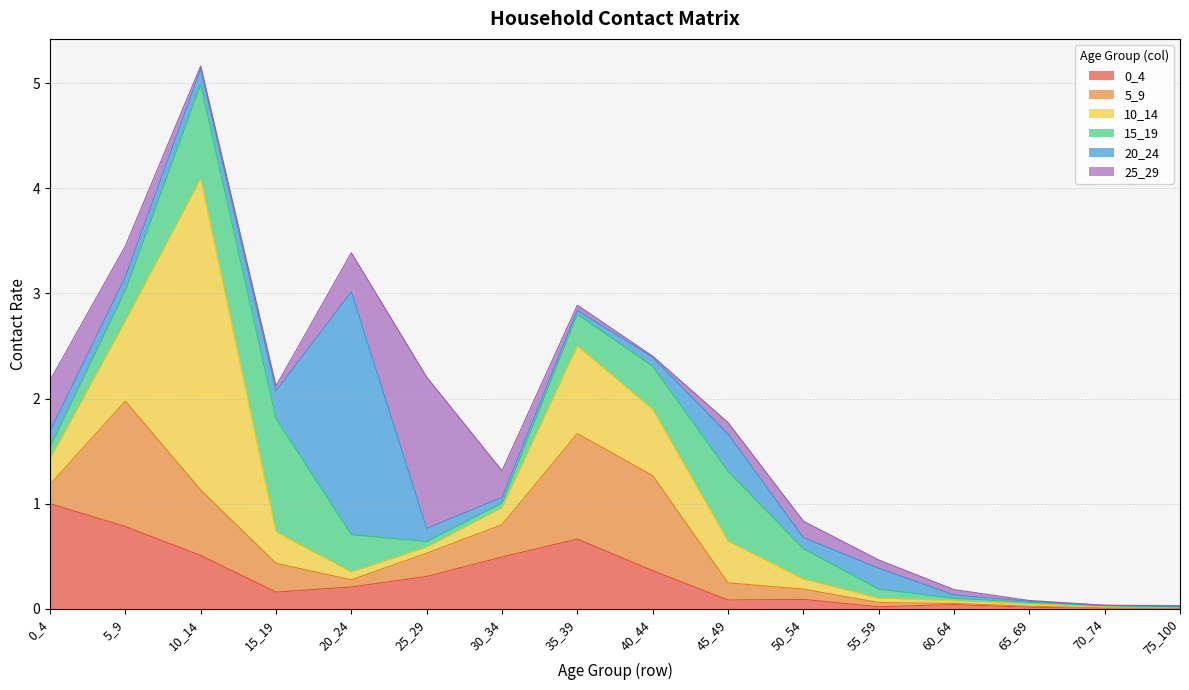

True or false: 15_19 has a value of 0.6 at 20_24.

False